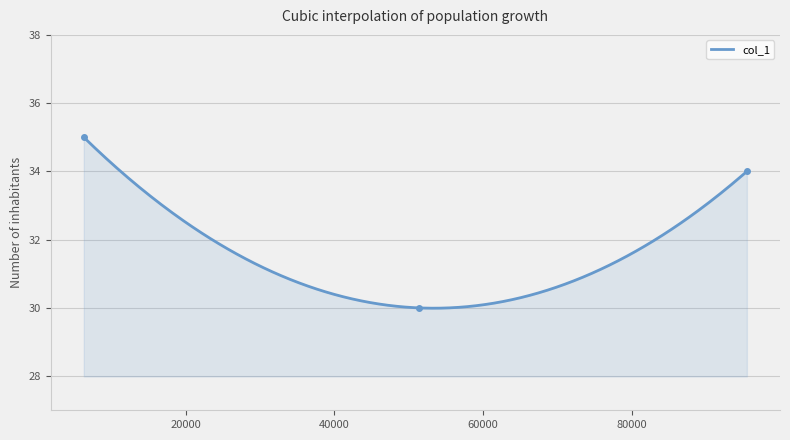

List the labels in order of value, smallest first.

51379, 95483, 6282